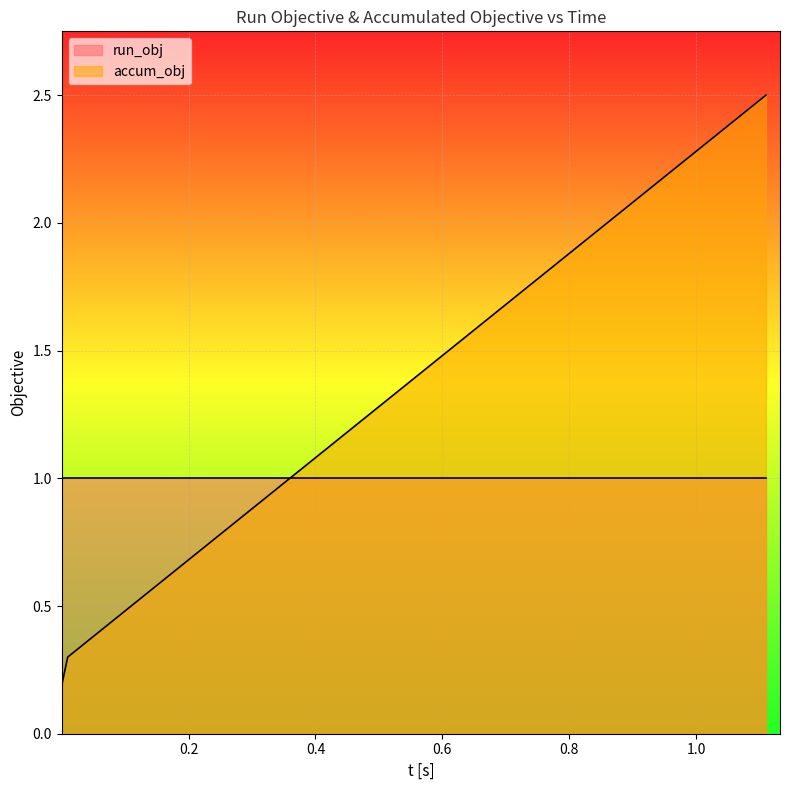

What is the difference between the values at 0.8096250252783515 and 0.10962502527835122?

1.4